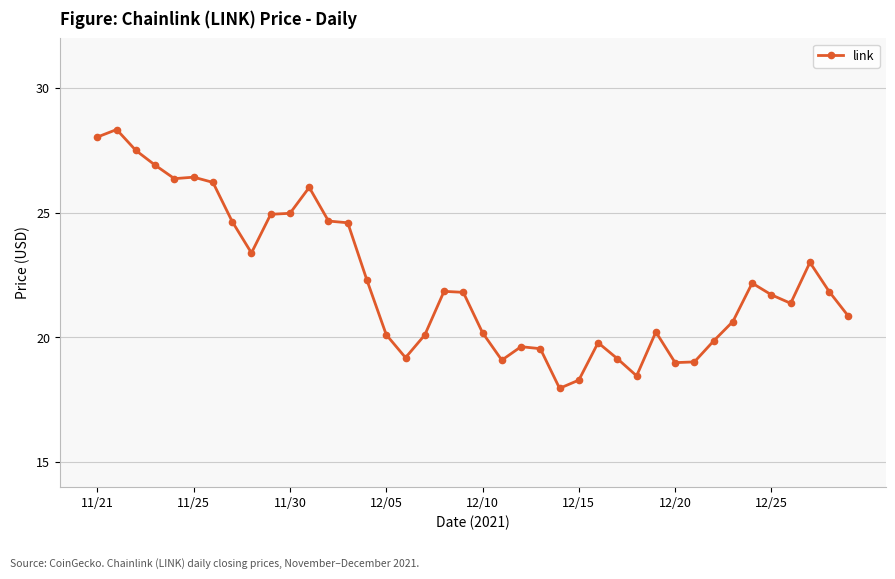

What is the greatest value displayed?

28.3